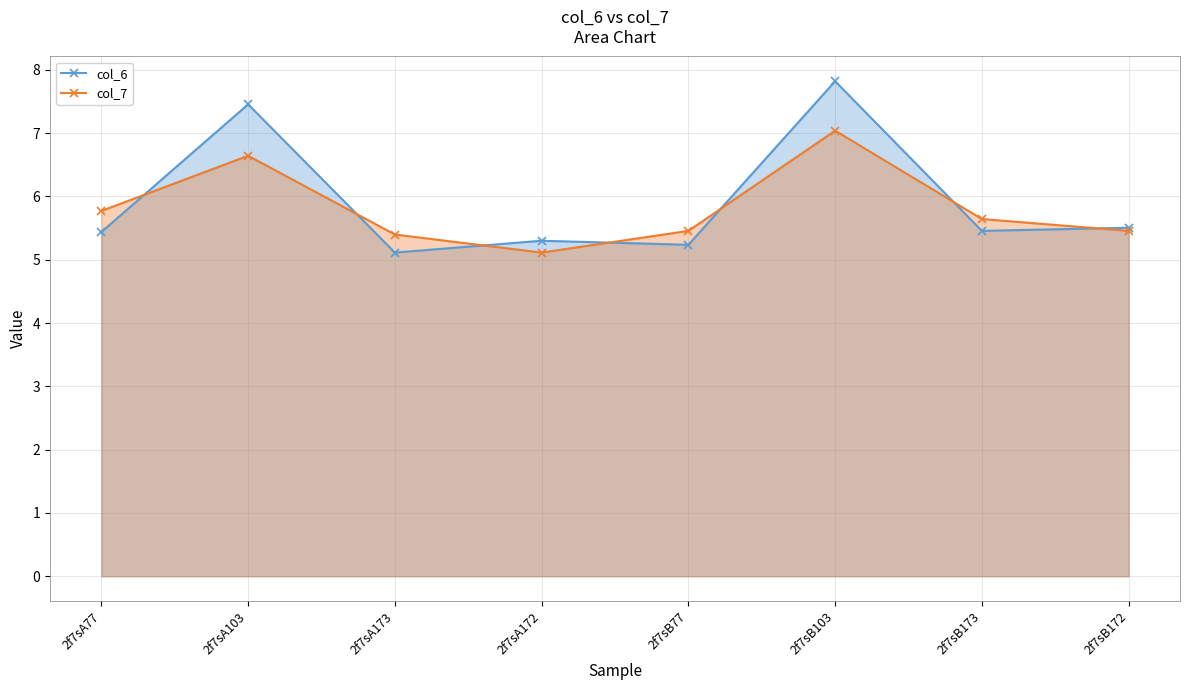

The col_7 series shows 9.6 at 2f7sB77. True or false?

False